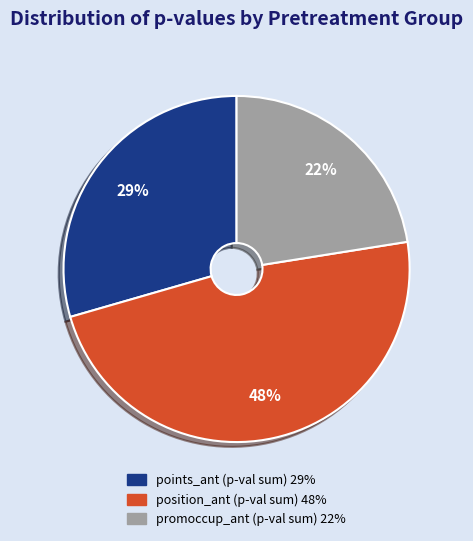

Is there any slice that represents more than half of the pie?

No